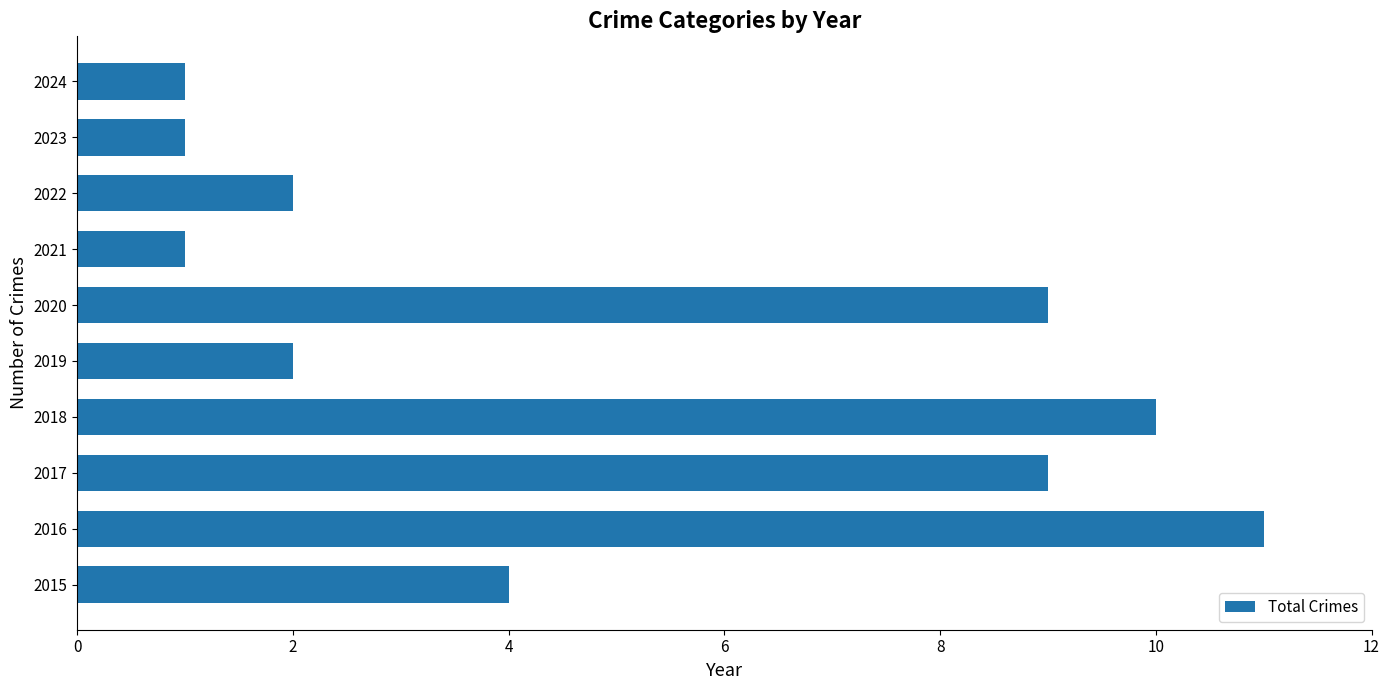

True or false: the data shows 3 at 2022.

False